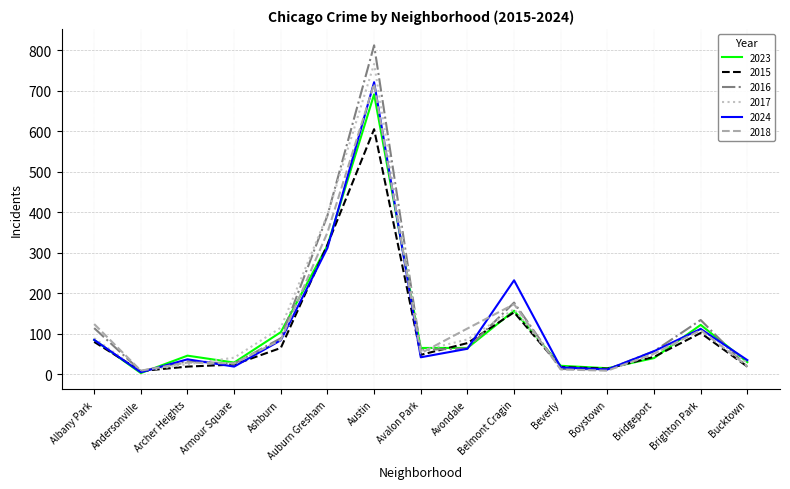

True or false: 2017 has a value of 58 at Avalon Park.

True